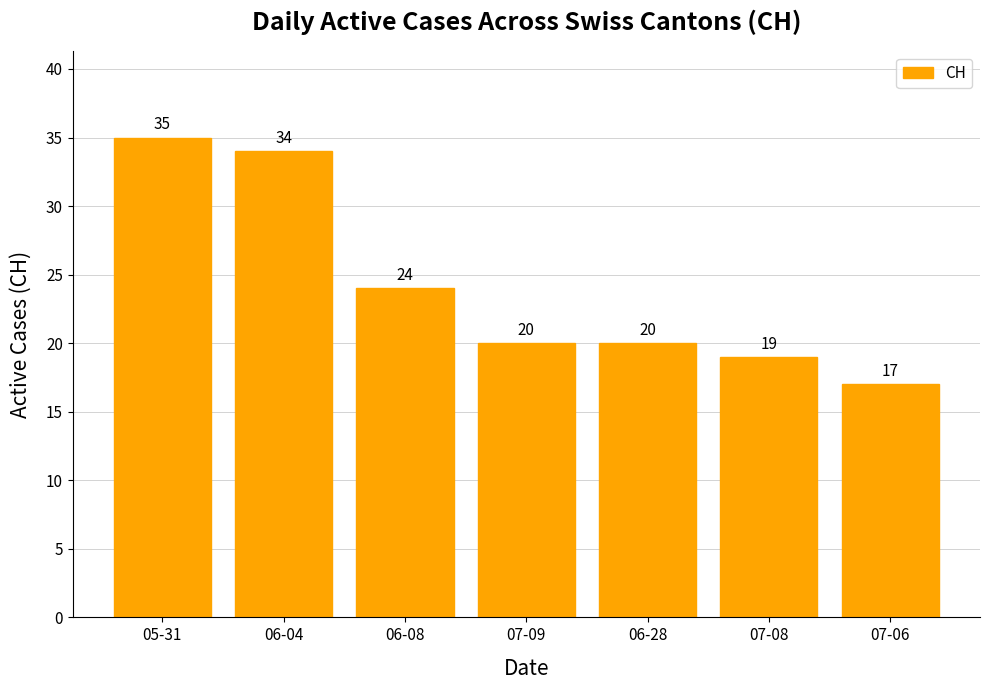

Which label corresponds to the smallest value in the chart?

07-06